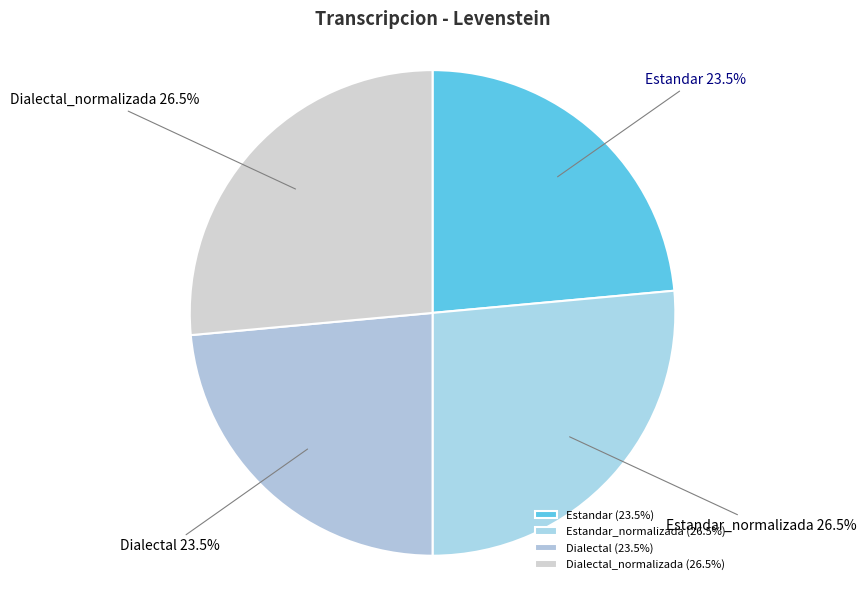

Does any single category account for the majority?

No